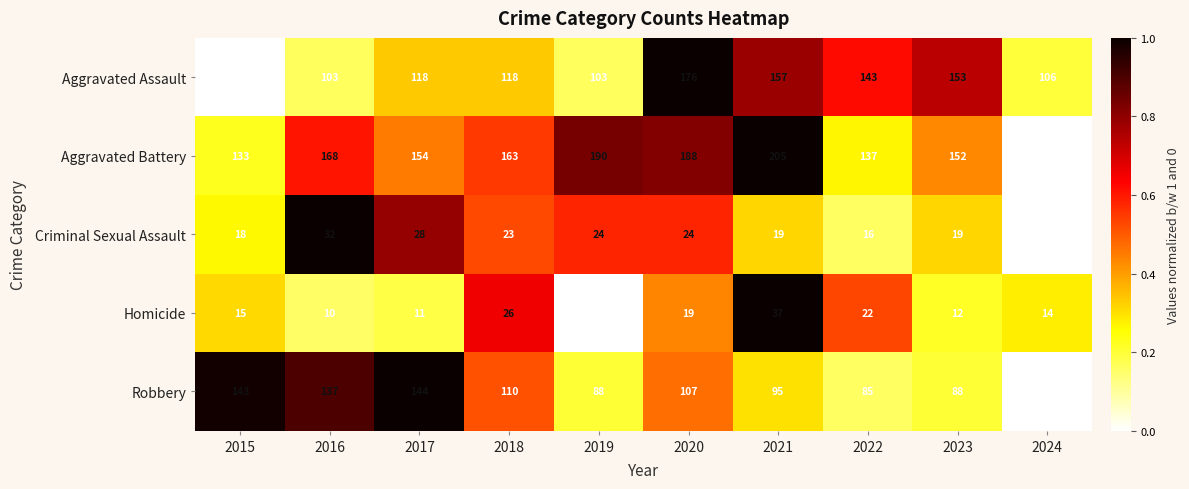

True or false: Aggravated Assault has a value of 89 at 2015.

True